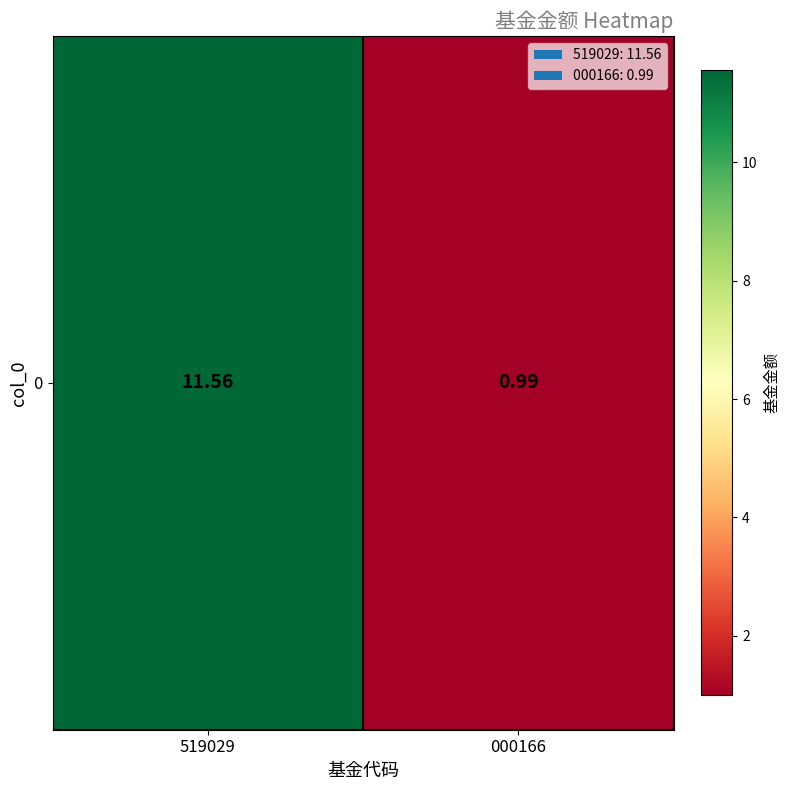

Reading right to left, what are all the values shown in this chart?

000166=1.0	519029=11.6